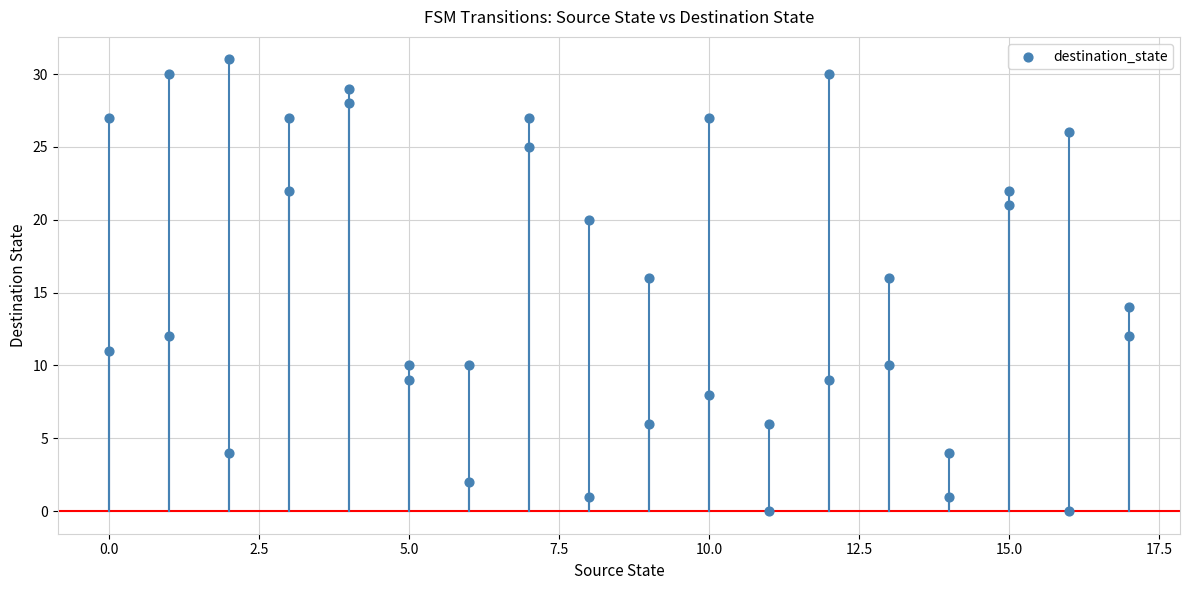

What is the range of Y values (max minus min)?

31